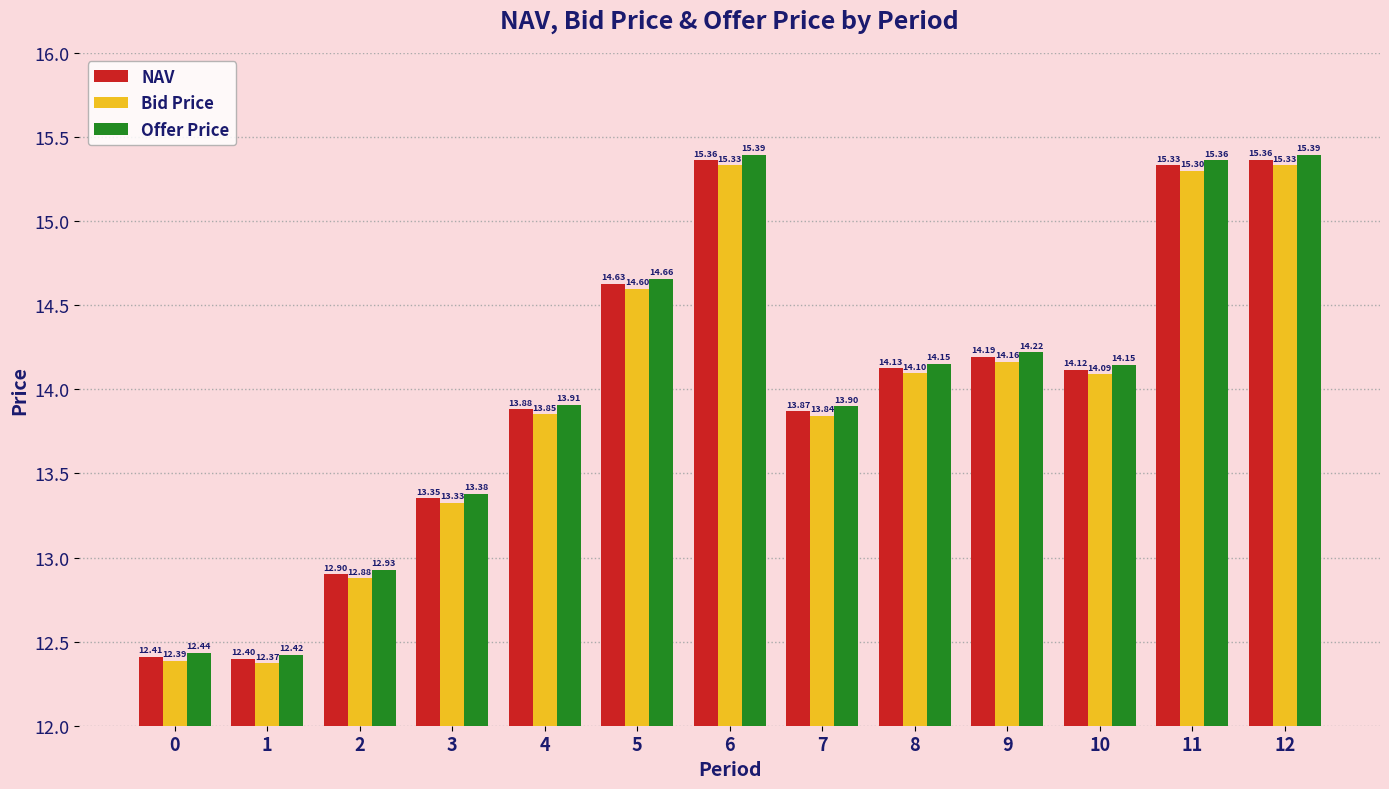

What is the value of the Offer Price bar at the 3rd from the left?

12.9